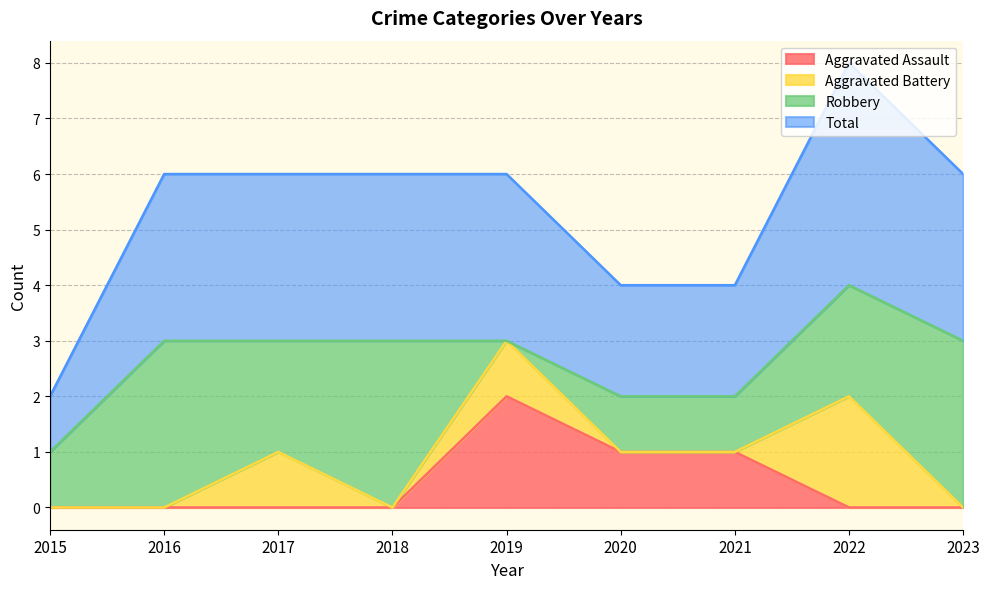

What is the sum of all Aggravated Assault values?

4